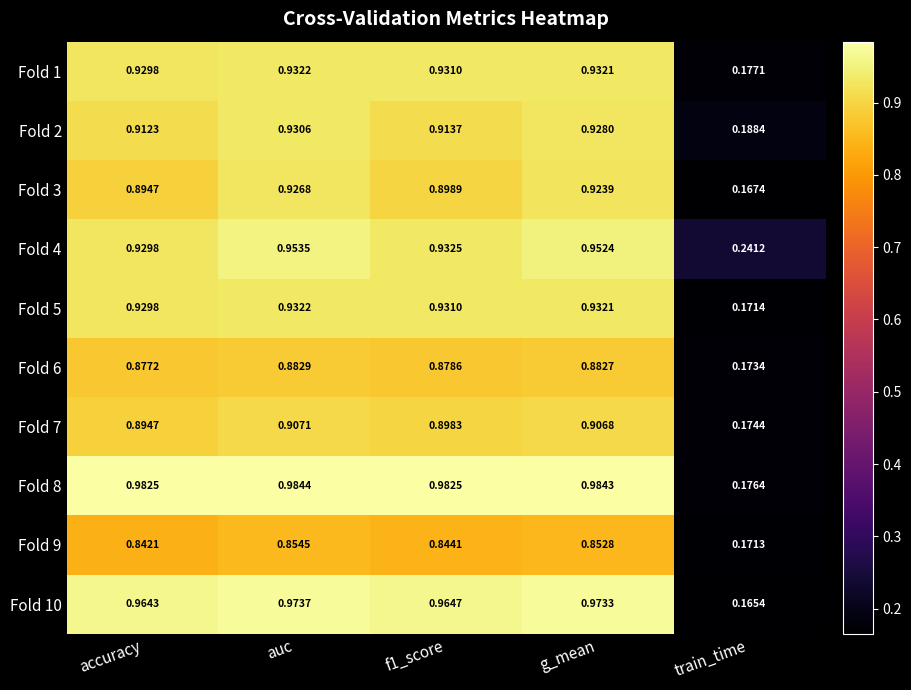

At which category is the sum across all series the highest?

auc